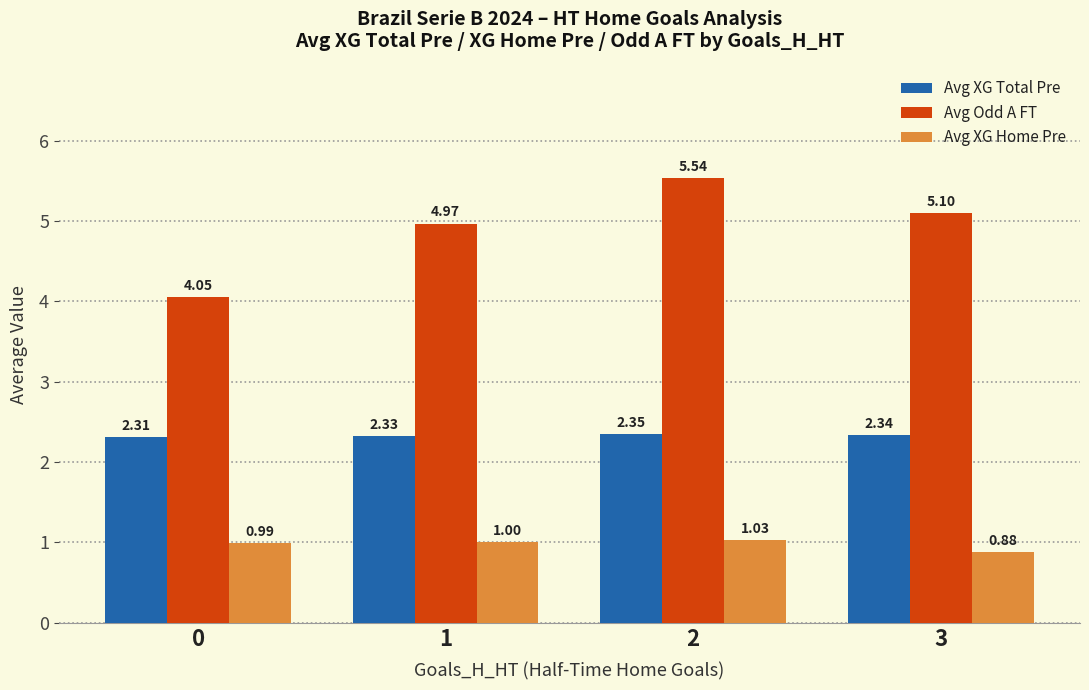

List the labels in order of Avg Odd A FT value, smallest first.

0, 1, 3, 2